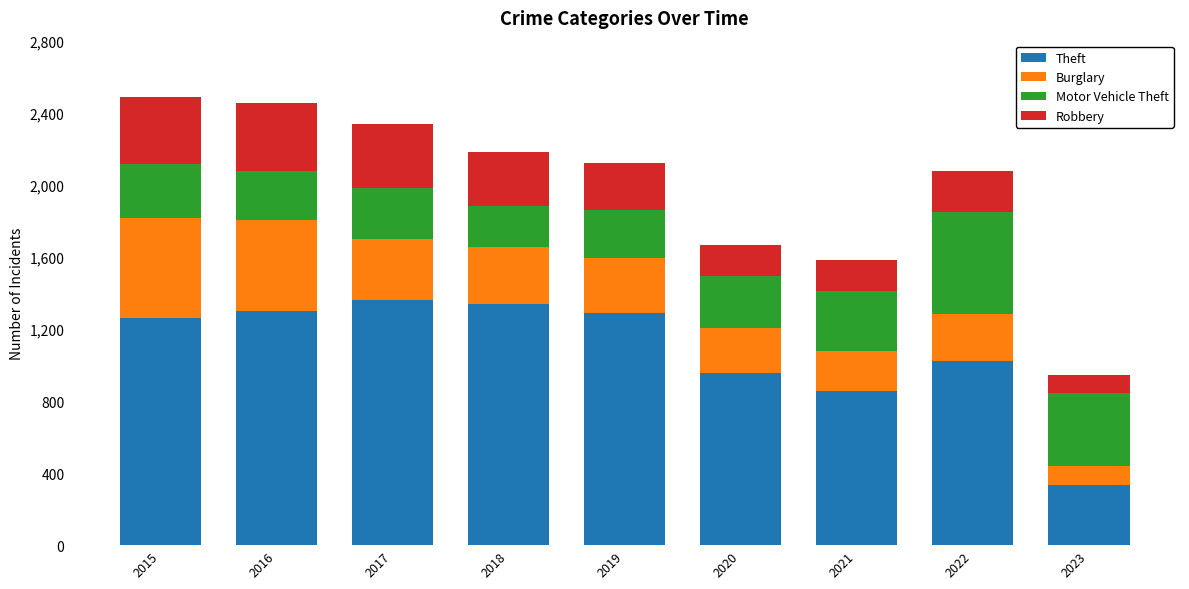

What is the difference between the Theft values at 2020 and 2017?

405